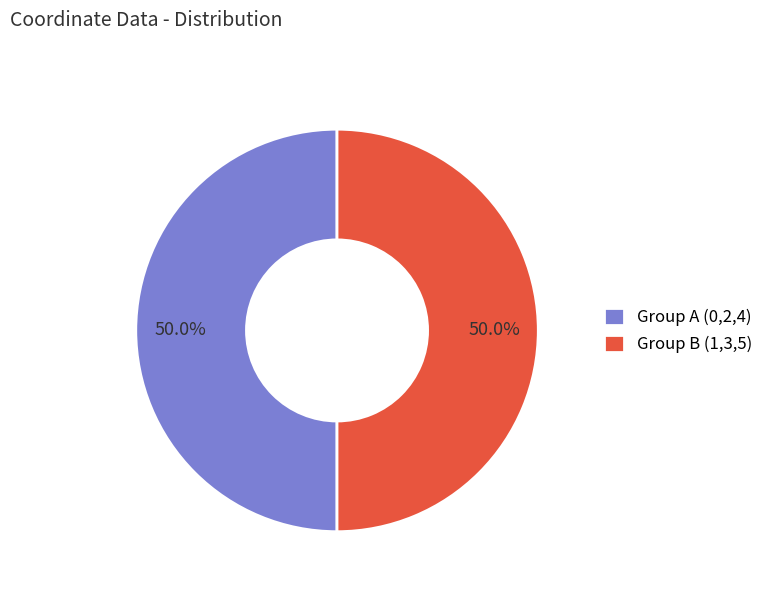

Approximately how many times larger is the value at Group A (0,2,4) compared to Group B (1,3,5)?

1.0